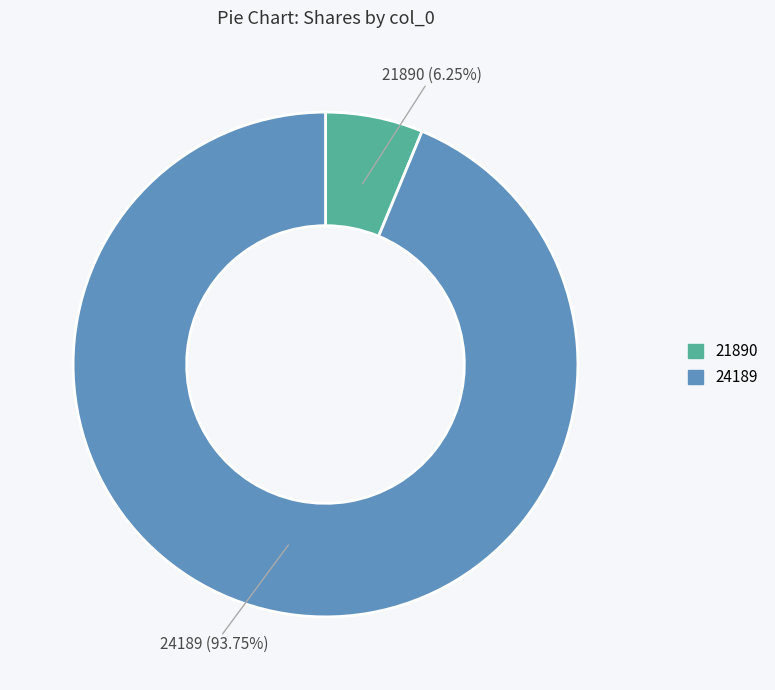

Is there a majority slice in this chart?

Yes